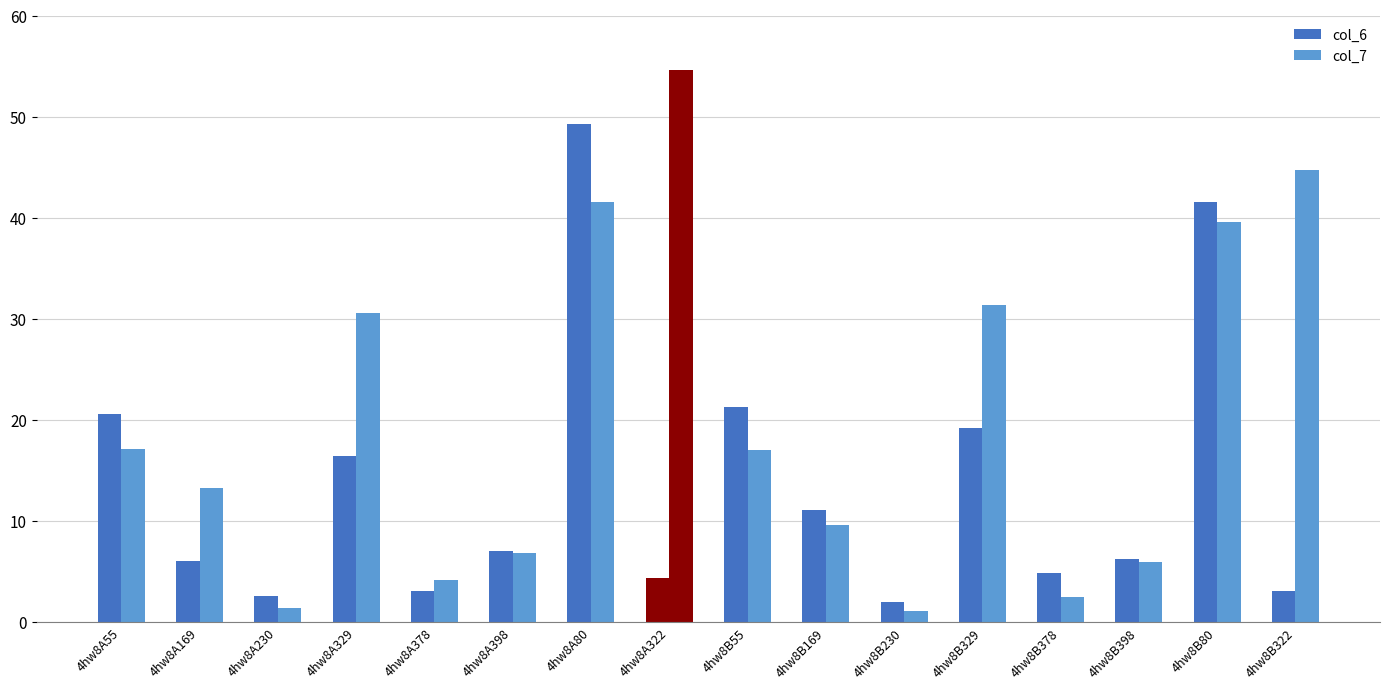

Which category has the highest value in the col_7 series?

4hw8A322